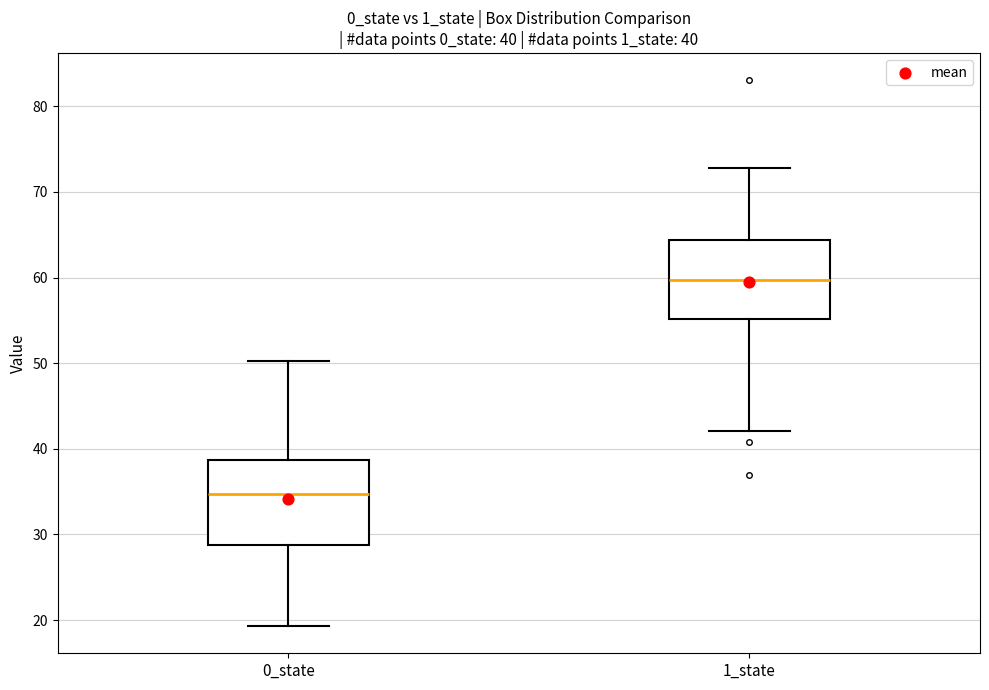

Which box's median line is the highest?

1_state